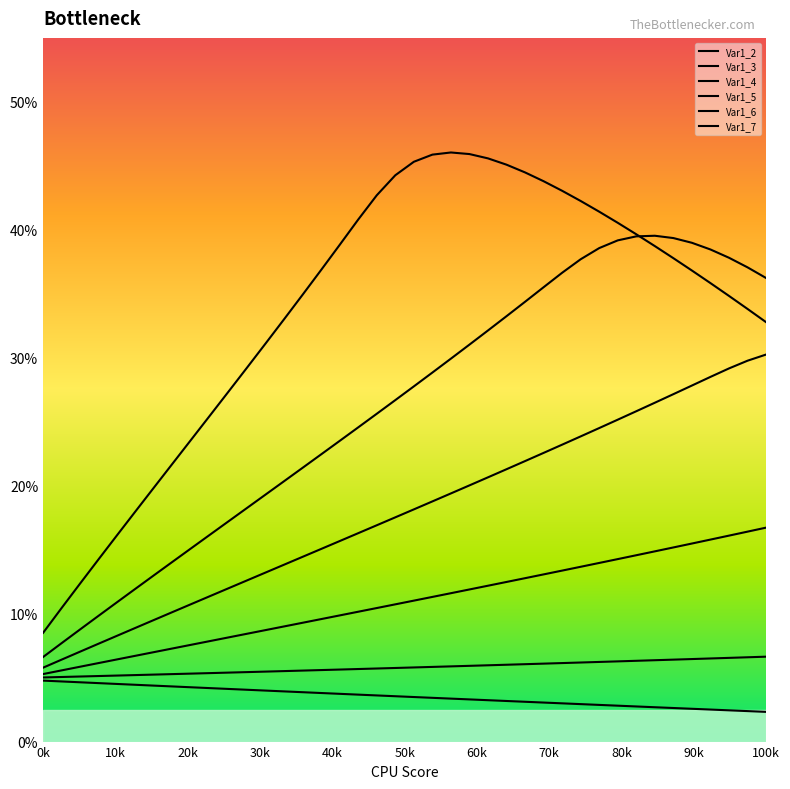

Does the chart display data point markers on the line(s)?

No